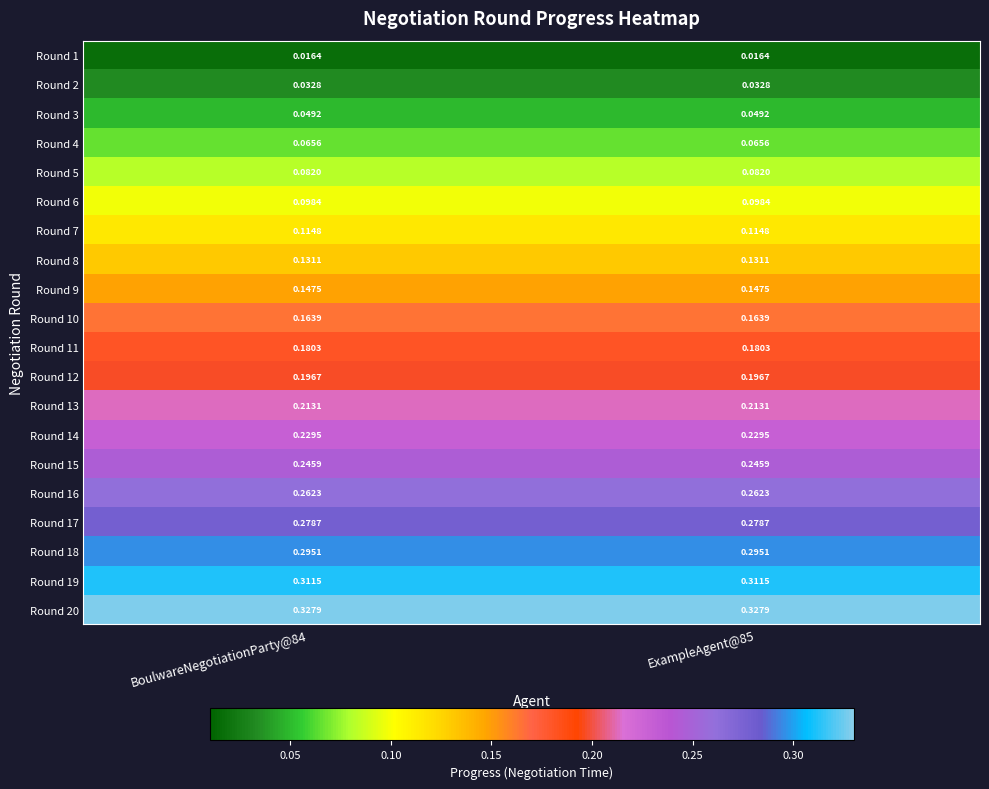

At ExampleAgent@85, list the series in order from largest to smallest.

Round 20, Round 19, Round 18, Round 17, Round 16, Round 15, Round 14, Round 13, Round 12, Round 11, Round 10, Round 9, Round 8, Round 7, Round 6, Round 5, Round 4, Round 3, Round 2, Round 1